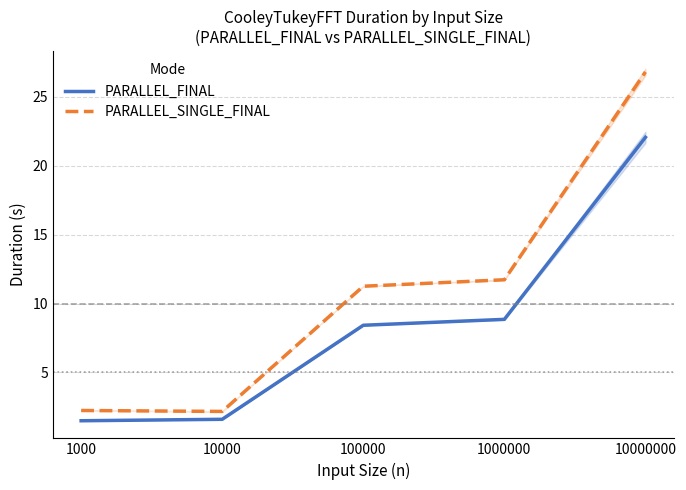

Rank the series by their maximum value, from highest to lowest.

PARALLEL_SINGLE_FINAL, PARALLEL_FINAL